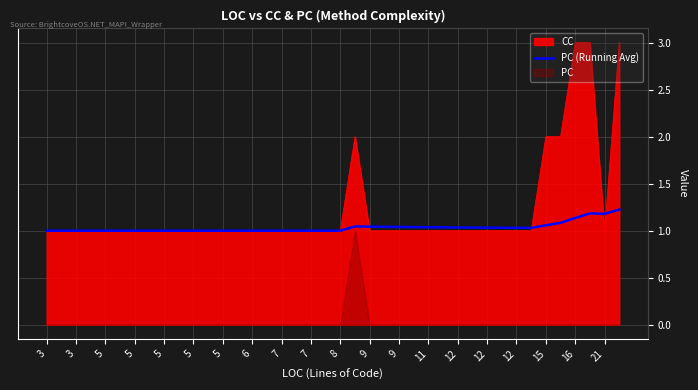

Does the chart have visible grid lines?

Yes